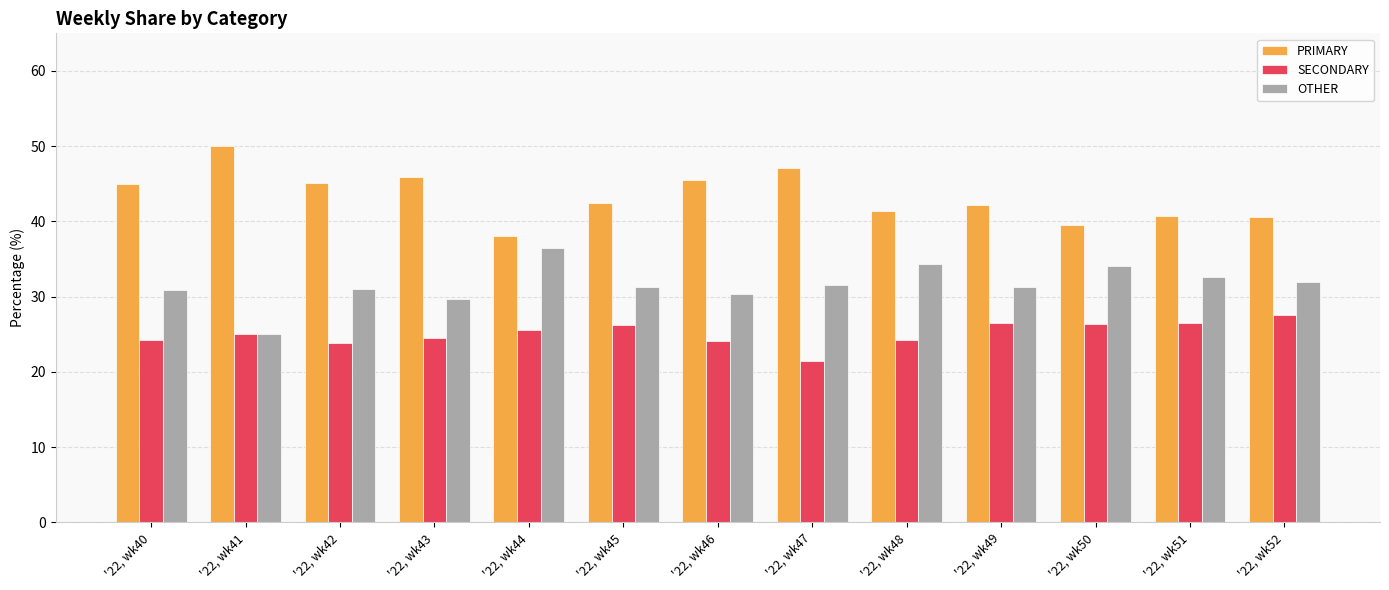

At which label does SECONDARY reach its peak?

'22, wk52